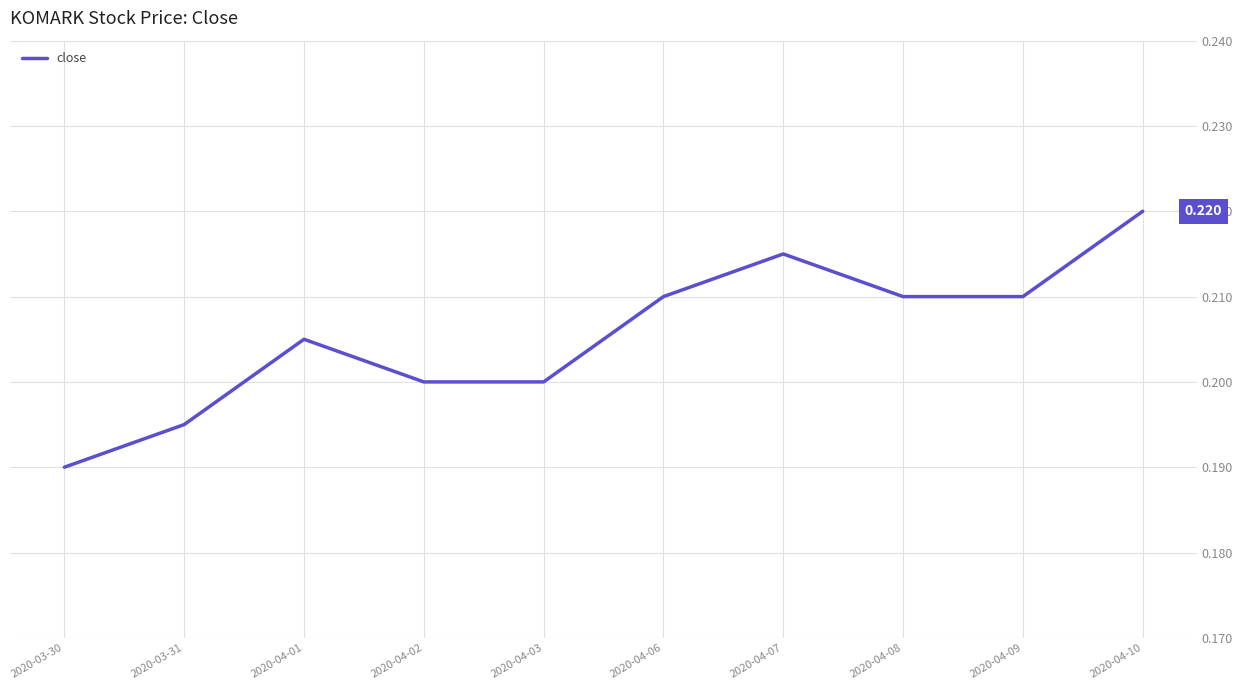

True or false: the data has more than 1 interior local peaks.

True